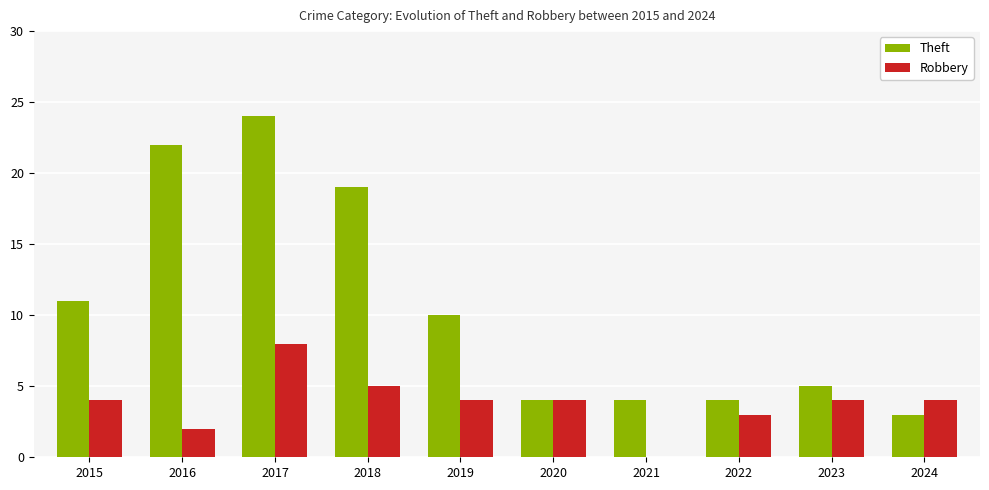

Is it true that Robbery equals 8 at 2017?

True